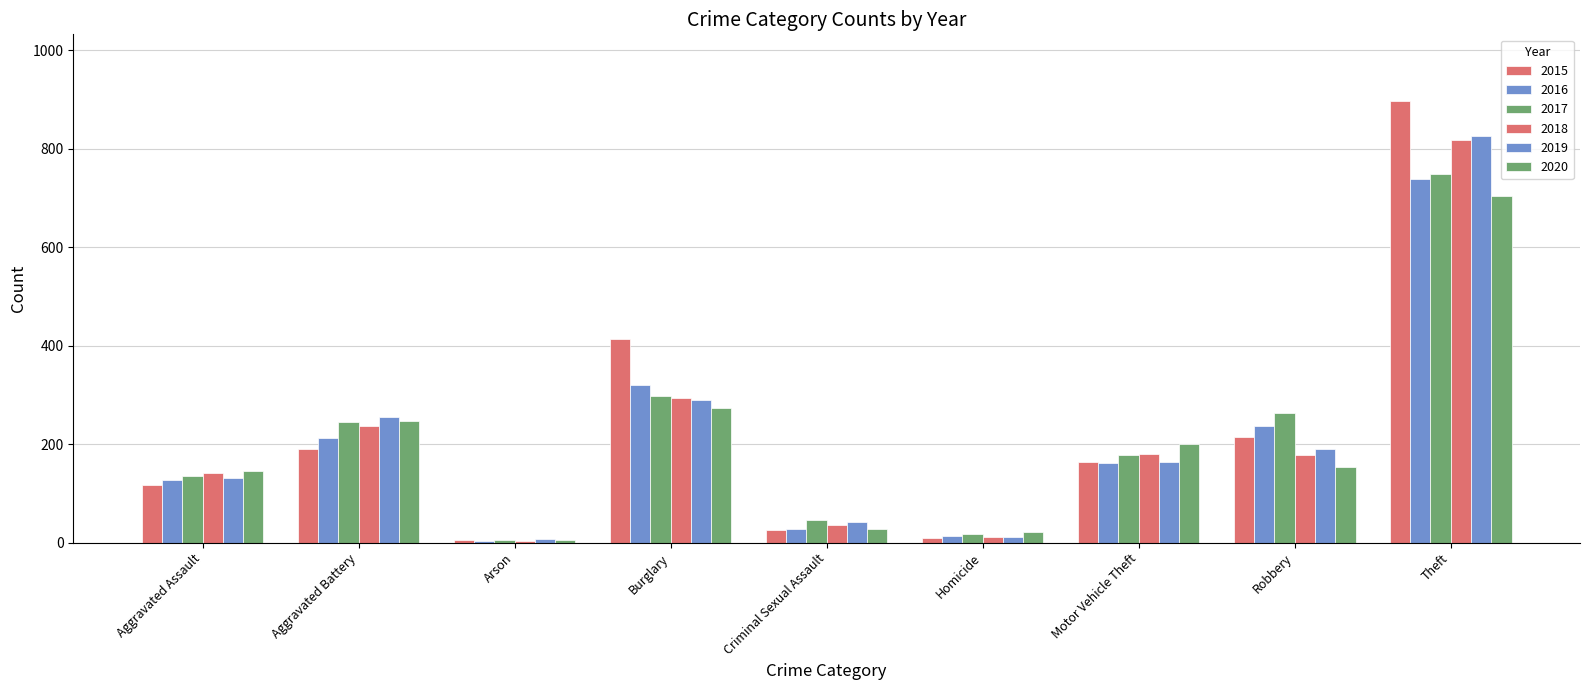

Are the bars horizontal?

No